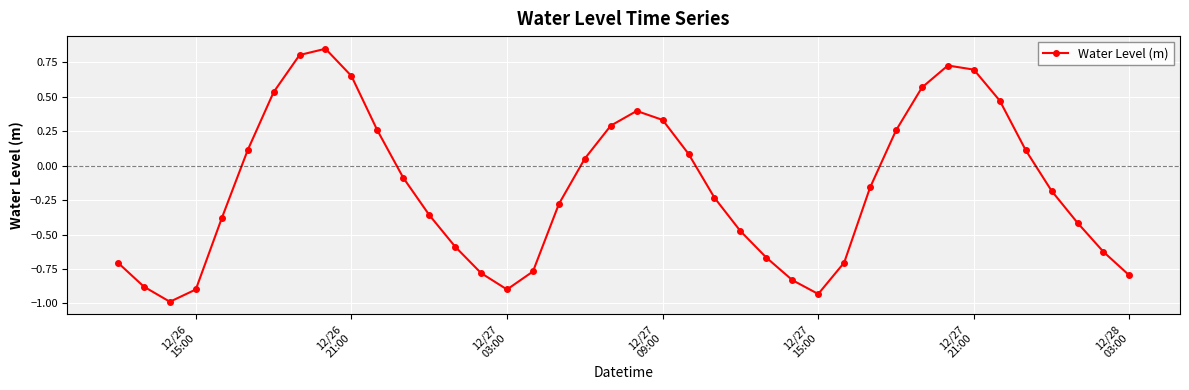

What is the smallest value displayed?

-1.0